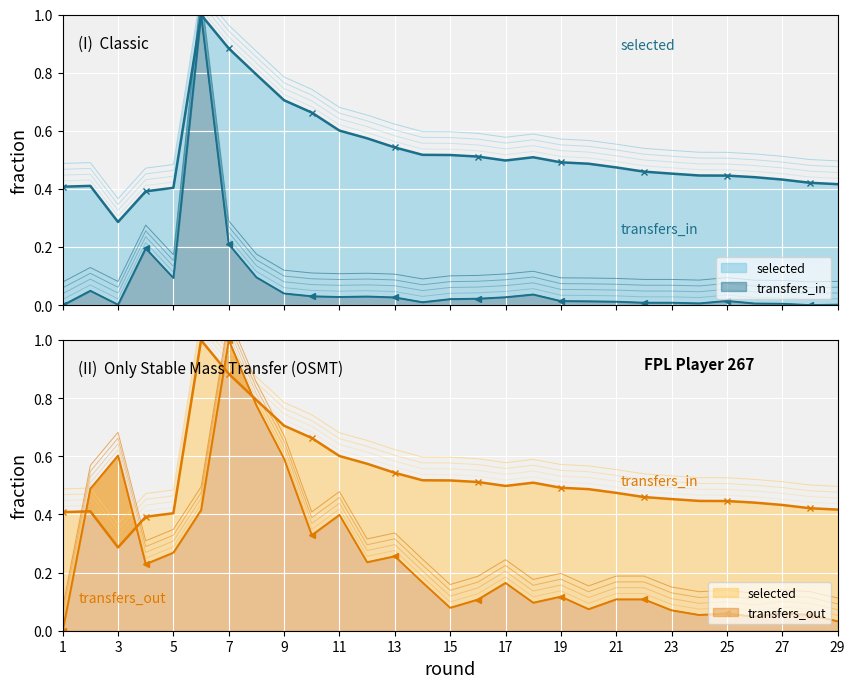

At how many categories does at least one series exceed 0?

29